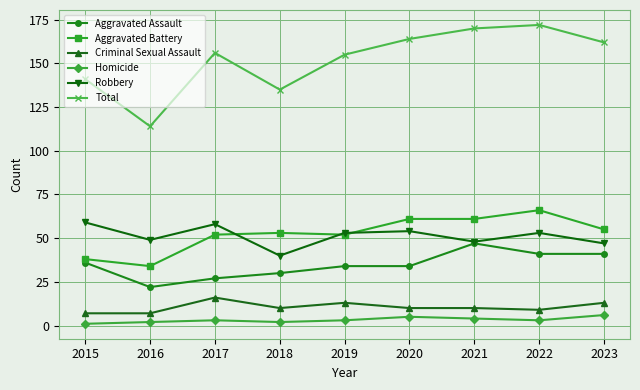

Does the chart display data point markers on the line(s)?

Yes